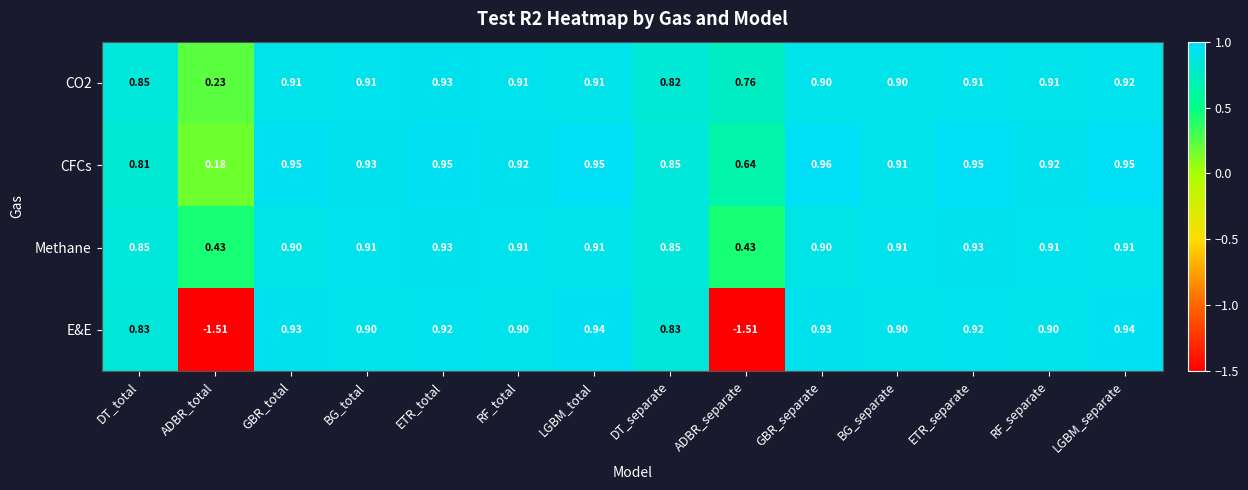

Which label corresponds to the largest value in the chart?

GBR_separate